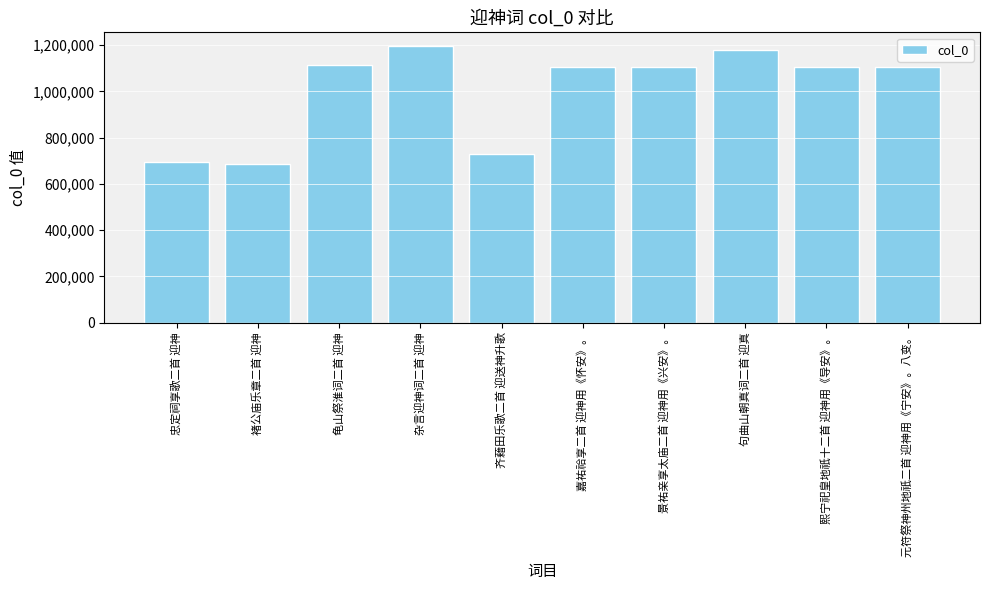

True or false: the data shows 1185427 at 忠定祠享歌二首 迎神.

False